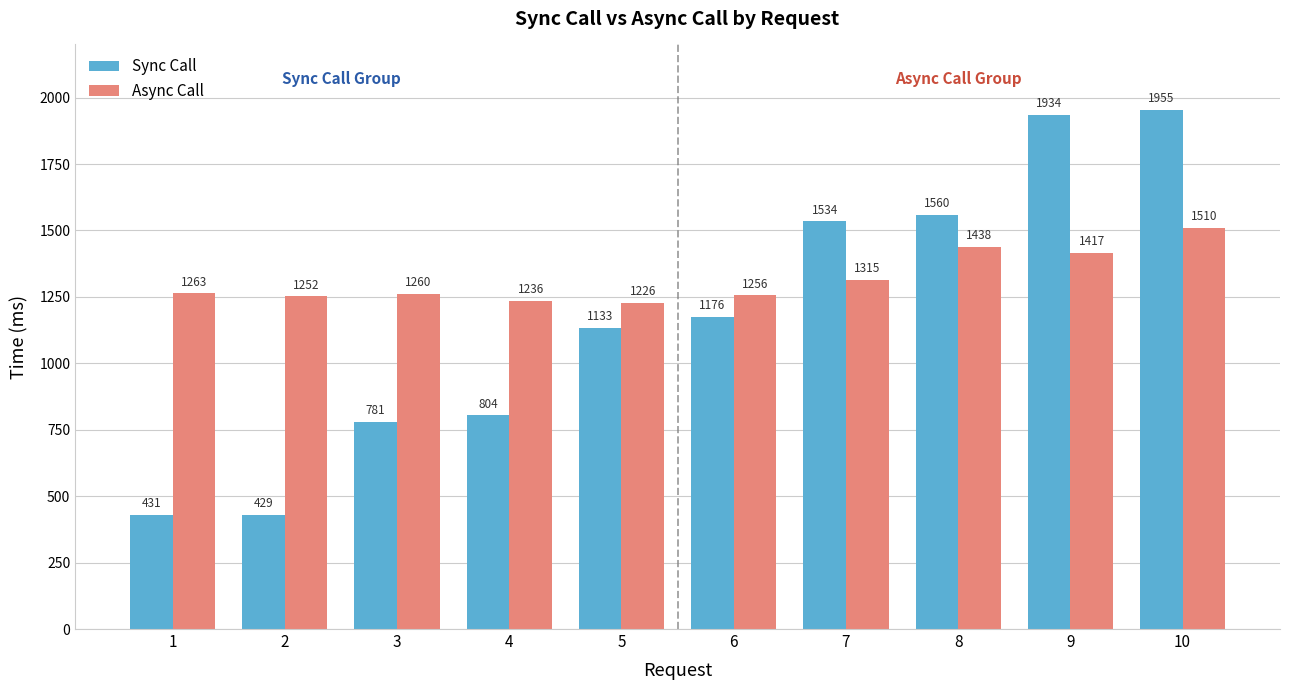

What is the lowest value of the Async Call series?

1226